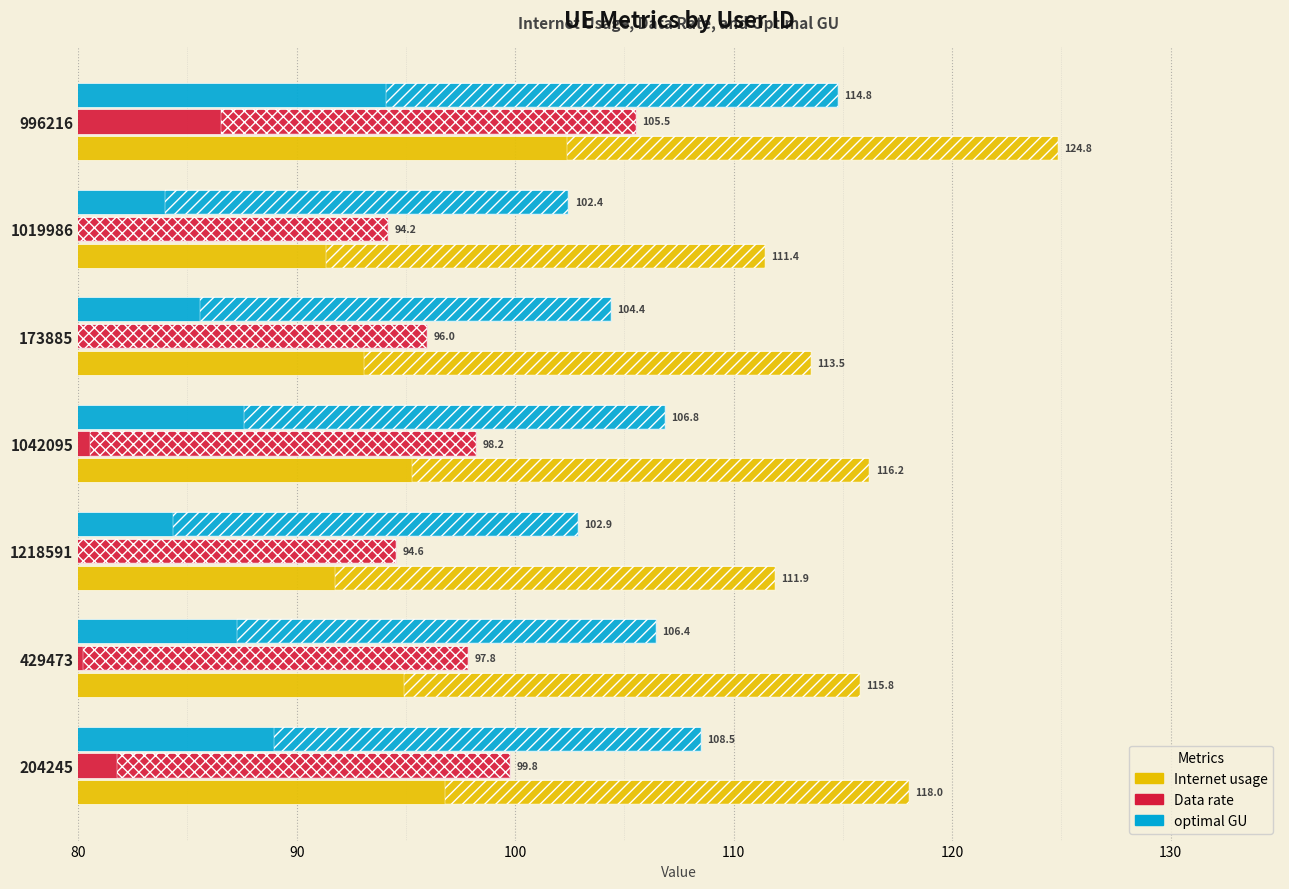

Which series has the largest total across all categories?

Internet usage